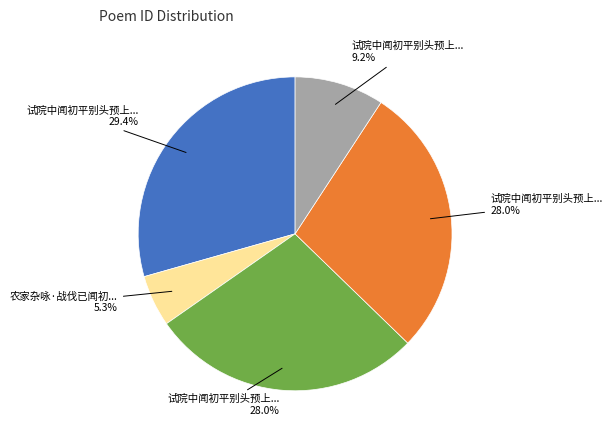

Does any single category account for the majority?

No